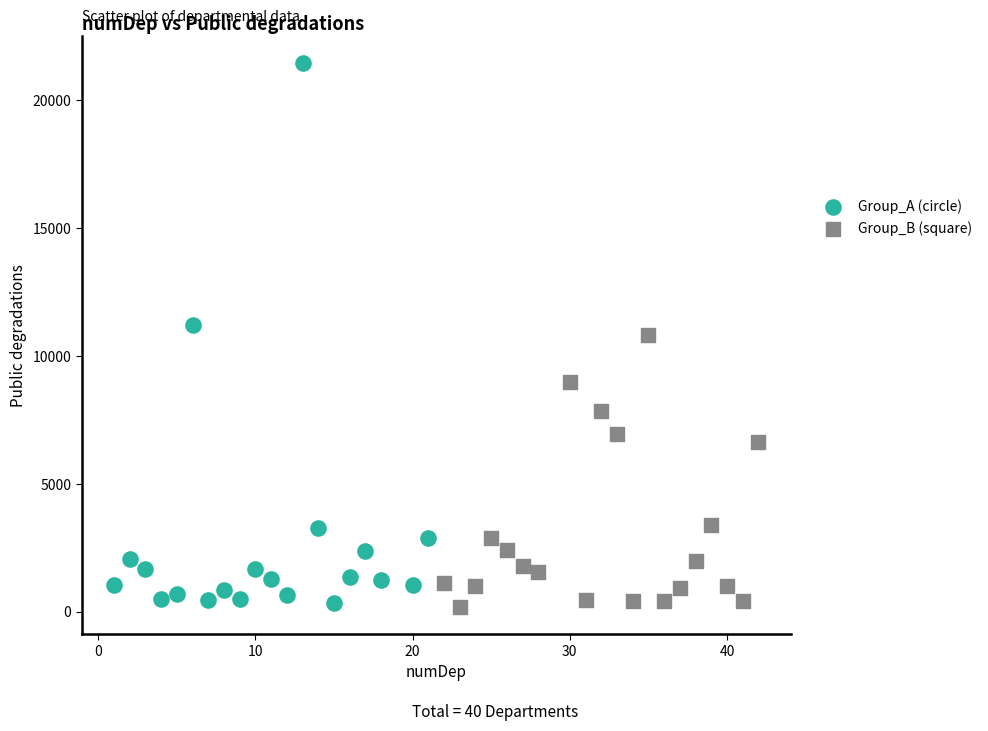

Which series has the largest Y range (max minus min)?

Group_A (circle)